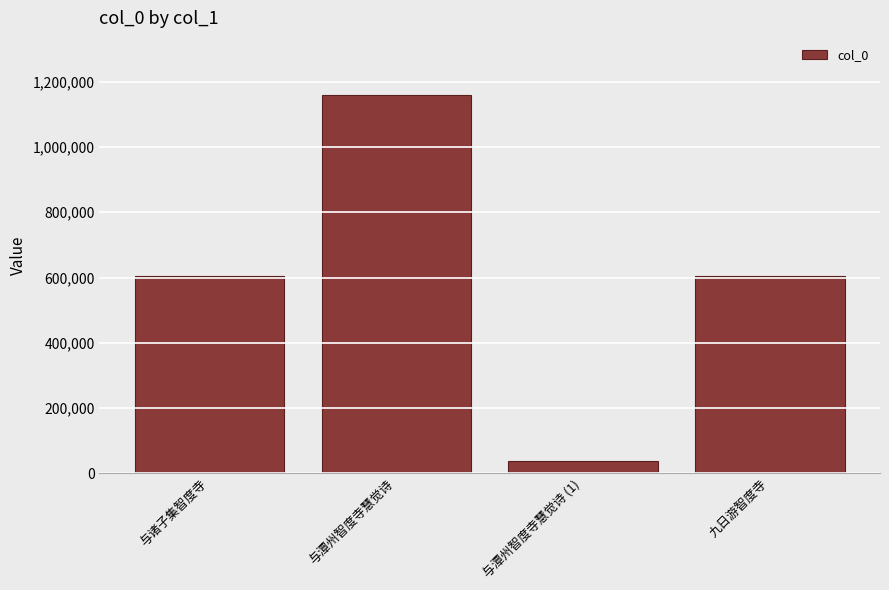

What is the label of the 1st bar from the left?

与诸子集智度寺